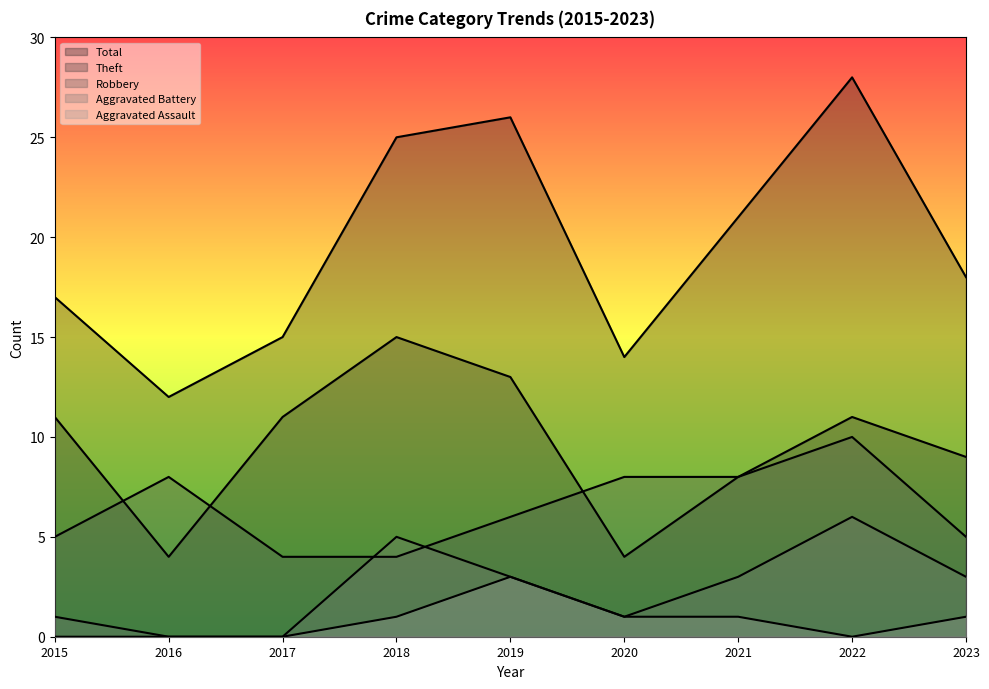

Which series has the largest total across all categories?

Total